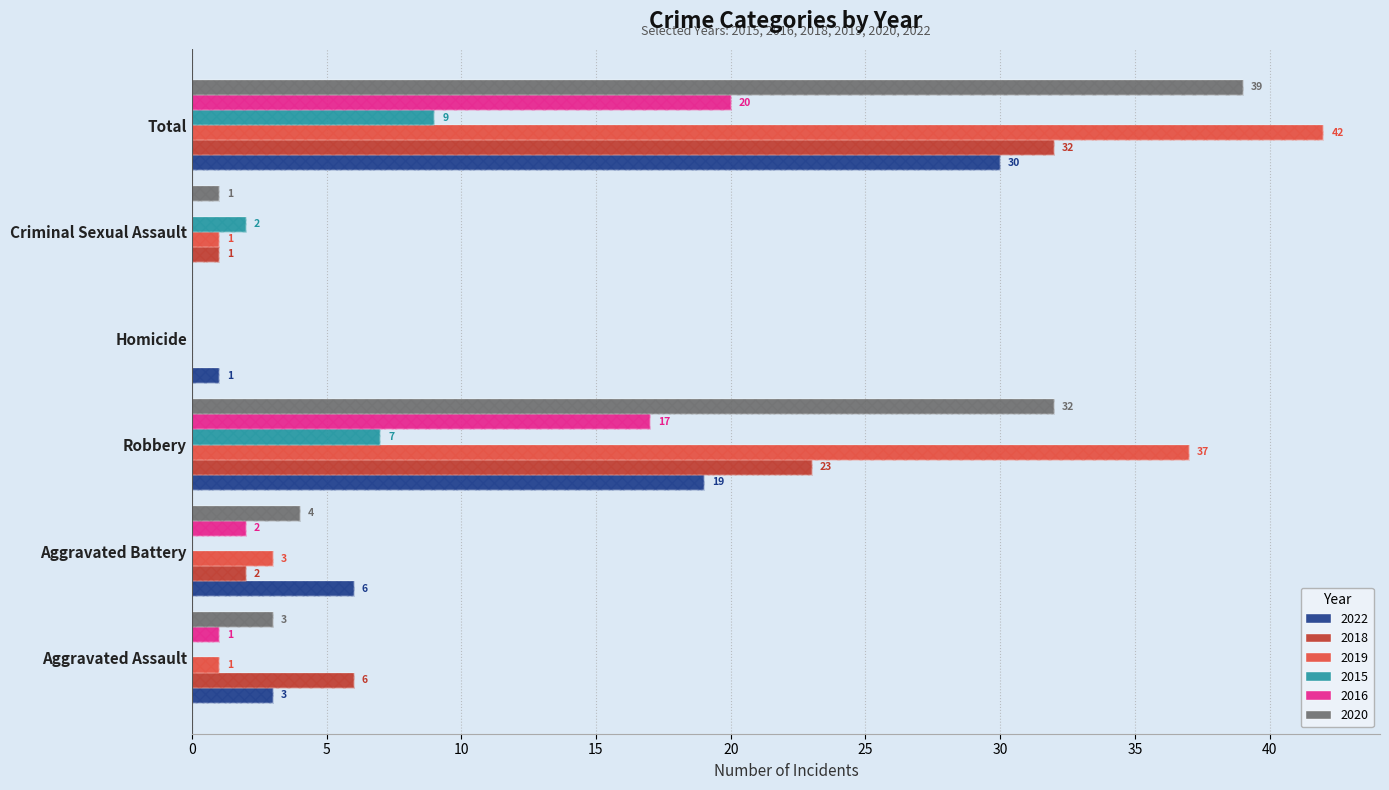

Reading right to left, transcribe all the data shown in this chart.

2022: 30	0	1	19	6	3
2018: 32	1	0	23	2	6
2019: 42	1	0	37	3	1
2015: 9	2	0	7	0	0
2016: 20	0	0	17	2	1
2020: 39	1	0	32	4	3